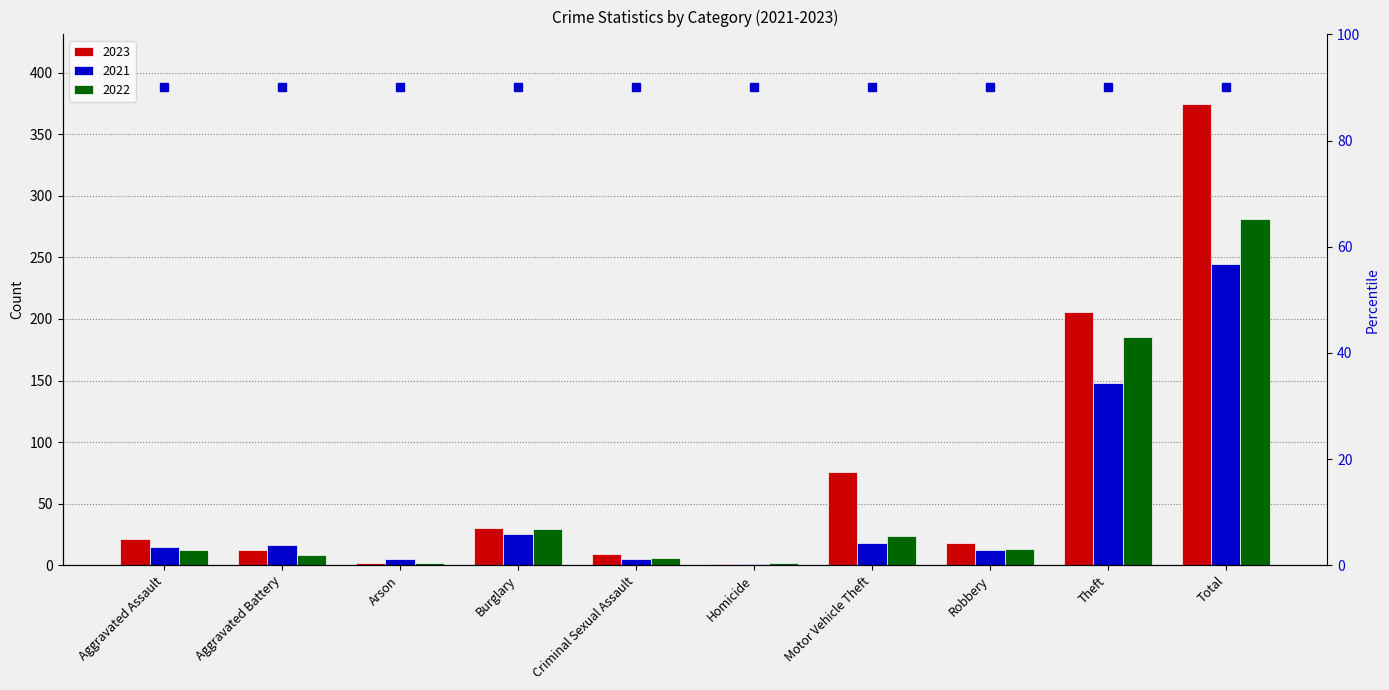

Reading left to right, extract all data points from this chart.

2023: 21	12	2	30	9	1	76	18	206	375
2021: 15	16	5	25	5	1	18	12	148	245
2022: 12	8	2	29	6	2	24	13	185	281